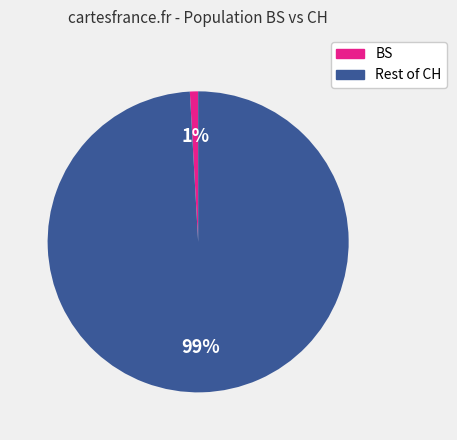

Is there any slice that represents more than half of the pie?

Yes